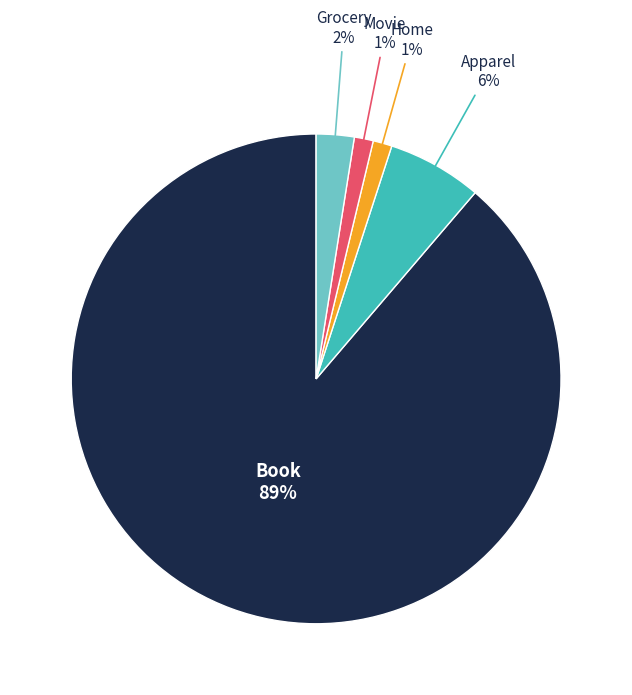

To the nearest percent, what is the average slice percentage?

20%